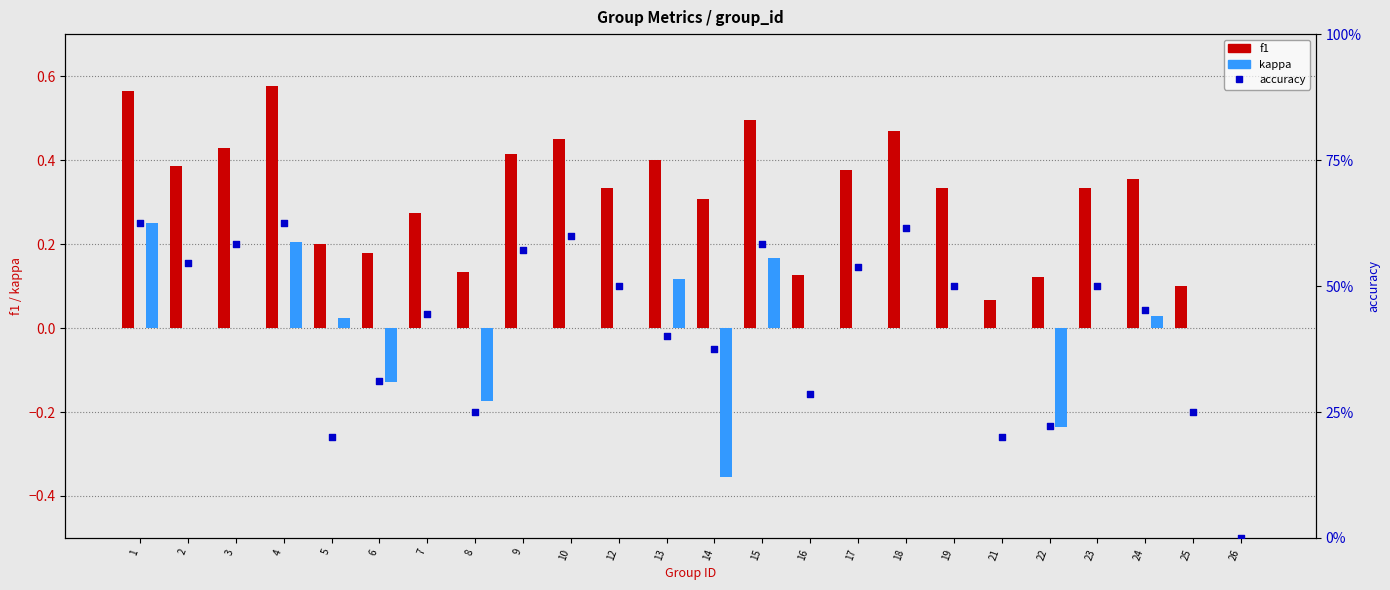

At how many categories does at least one series exceed 0?

23